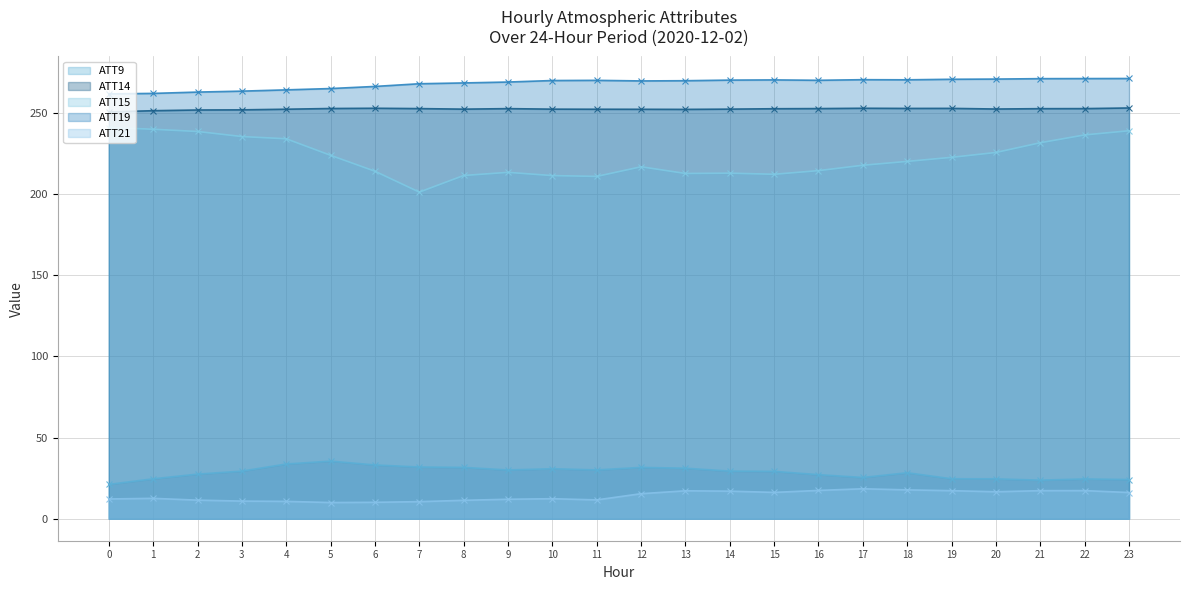

Is the value of ATT9 at 21 greater than the value of ATT14 at 16?

No